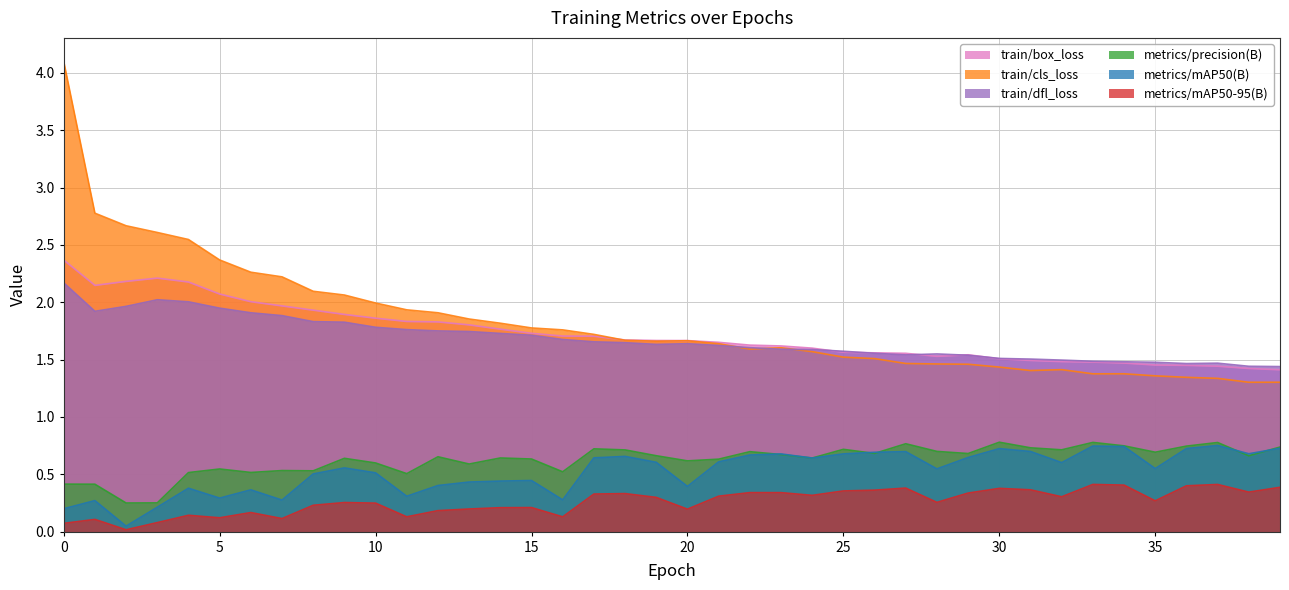

True or false: metrics/precision(B) and train/box_loss cross at least once.

False